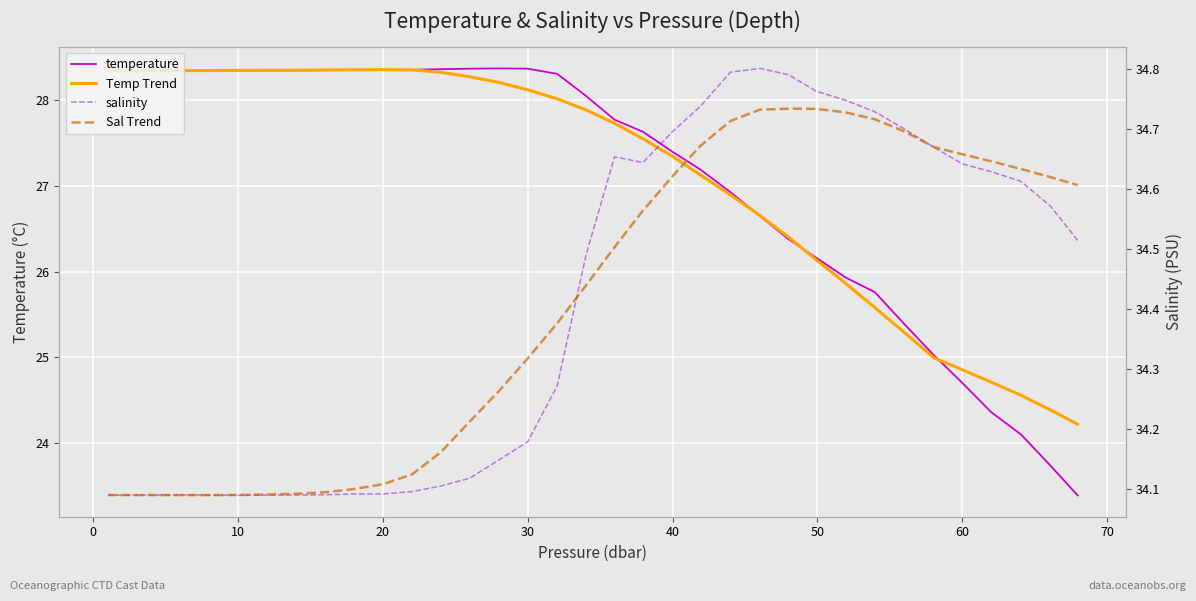

What is the greatest value displayed?

34.8